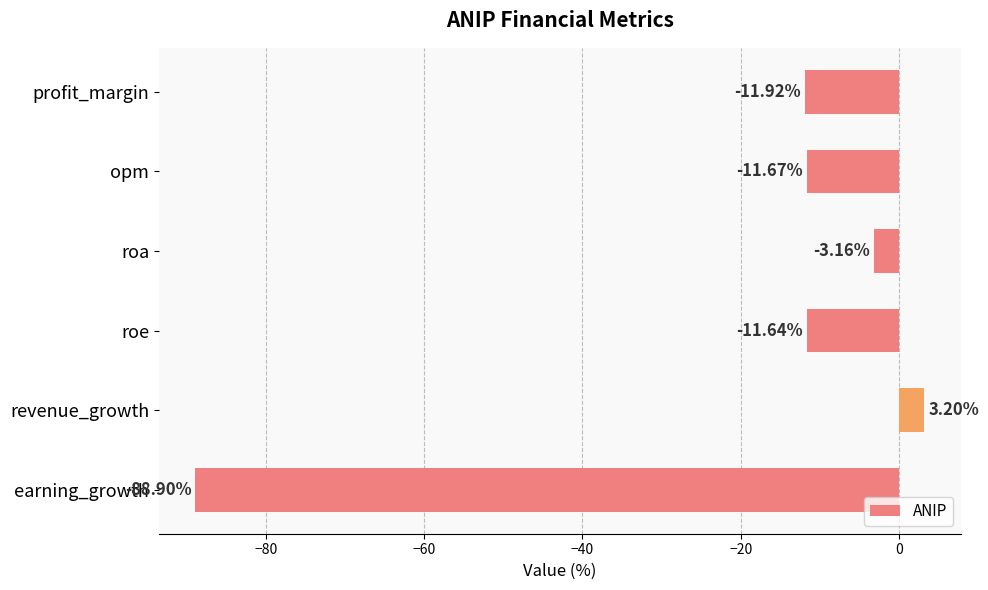

Are the bars horizontal?

Yes